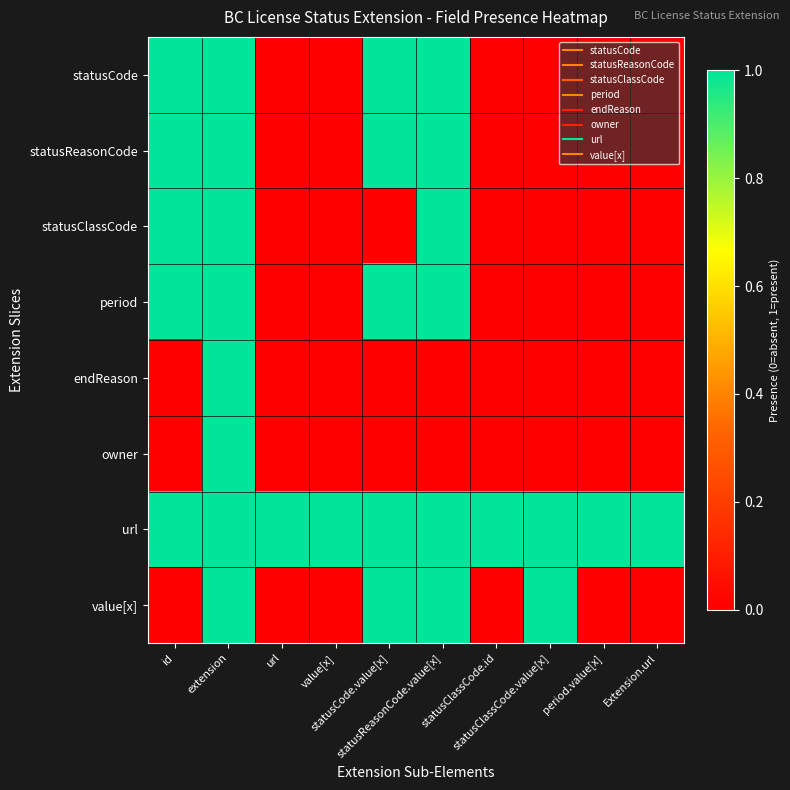

Reading left to right, what are all the values shown in this chart?

statusCode: id=1	extension=1	url=0	value[x]=0	statusCode.value[x]=1	statusReasonCode.value[x]=1	statusClassCode.id=0	statusClassCode.value[x]=0	period.value[x]=0	Extension.url=0
statusReasonCode: id=1	extension=1	url=0	value[x]=0	statusCode.value[x]=1	statusReasonCode.value[x]=1	statusClassCode.id=0	statusClassCode.value[x]=0	period.value[x]=0	Extension.url=0
statusClassCode: id=1	extension=1	url=0	value[x]=0	statusCode.value[x]=0	statusReasonCode.value[x]=1	statusClassCode.id=0	statusClassCode.value[x]=0	period.value[x]=0	Extension.url=0
period: id=1	extension=1	url=0	value[x]=0	statusCode.value[x]=1	statusReasonCode.value[x]=1	statusClassCode.id=0	statusClassCode.value[x]=0	period.value[x]=0	Extension.url=0
endReason: id=0	extension=1	url=0	value[x]=0	statusCode.value[x]=0	statusReasonCode.value[x]=0	statusClassCode.id=0	statusClassCode.value[x]=0	period.value[x]=0	Extension.url=0
owner: id=0	extension=1	url=0	value[x]=0	statusCode.value[x]=0	statusReasonCode.value[x]=0	statusClassCode.id=0	statusClassCode.value[x]=0	period.value[x]=0	Extension.url=0
url: id=1	extension=1	url=1	value[x]=1	statusCode.value[x]=1	statusReasonCode.value[x]=1	statusClassCode.id=1	statusClassCode.value[x]=1	period.value[x]=1	Extension.url=1
value[x]: id=0	extension=1	url=0	value[x]=0	statusCode.value[x]=1	statusReasonCode.value[x]=1	statusClassCode.id=0	statusClassCode.value[x]=1	period.value[x]=0	Extension.url=0